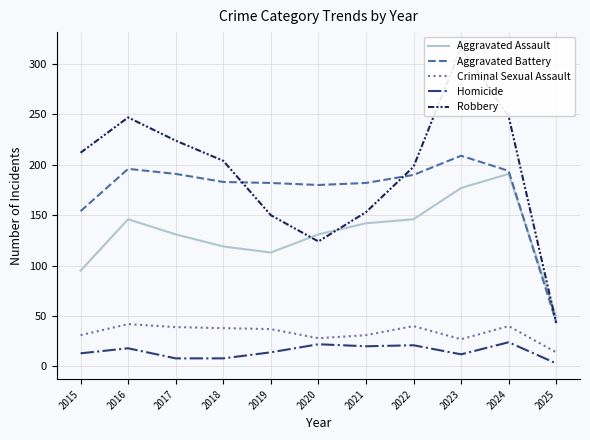

List the labels in order of Criminal Sexual Assault value, largest first.

2016, 2022, 2024, 2017, 2018, 2019, 2015, 2021, 2020, 2023, 2025